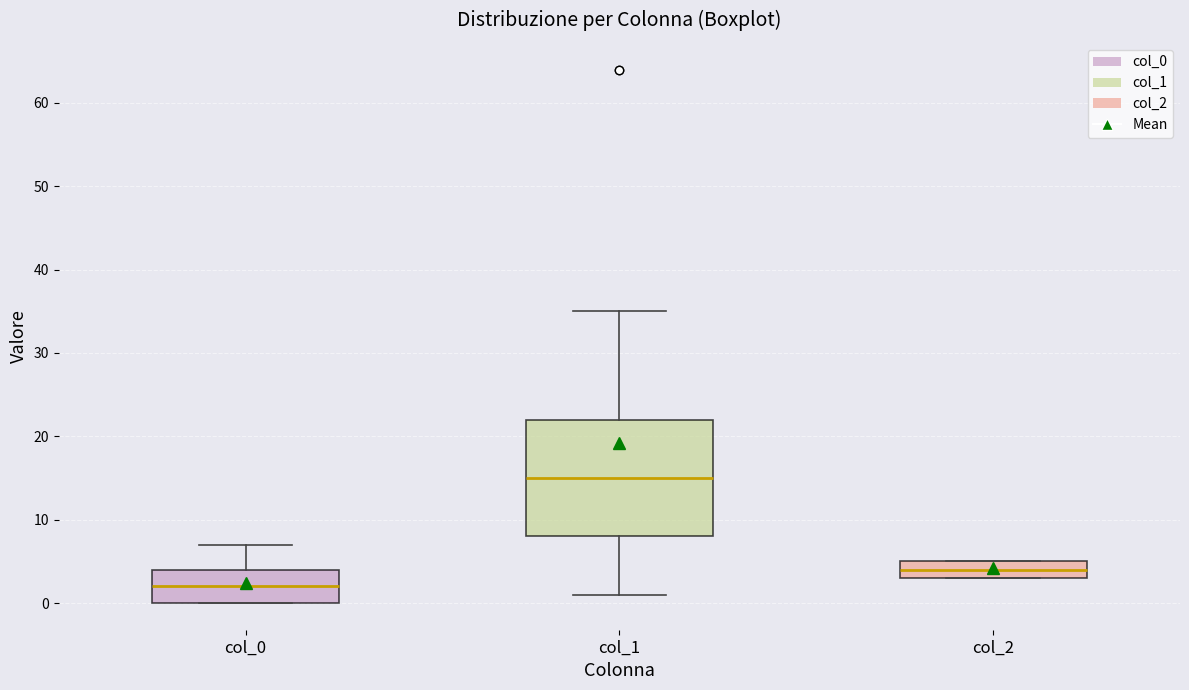

Reading left to right, transcribe this box plot: for each box, give where its median line is, the range the box spans, and where its two whiskers end, as read against the y-axis. The values are not printed on the chart, so give them approximately, as read against the axis.

col_0: median 2, box 0 to 4, whiskers 0 to 7
col_1: median 15, box 8 to 22, whiskers 1 to 35
col_2: median 4, box 3 to 5, whiskers 3 to 5